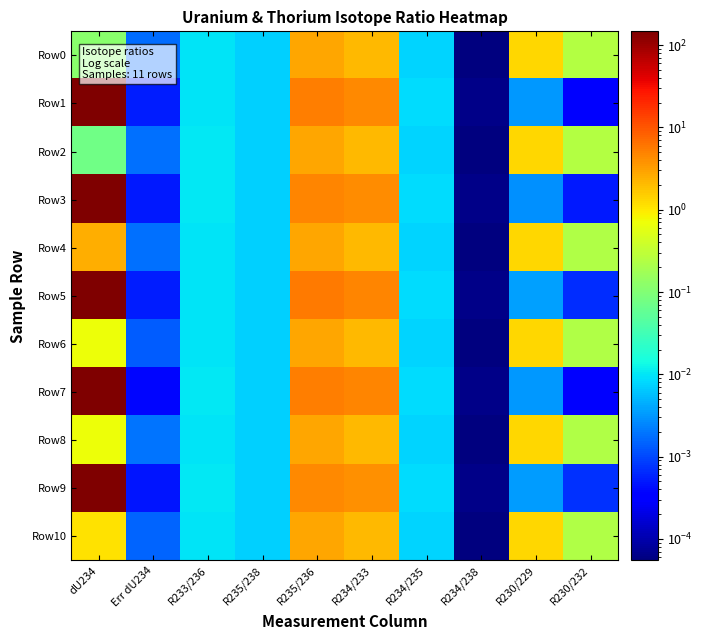

At which category is the sum across all series the highest?

dU234